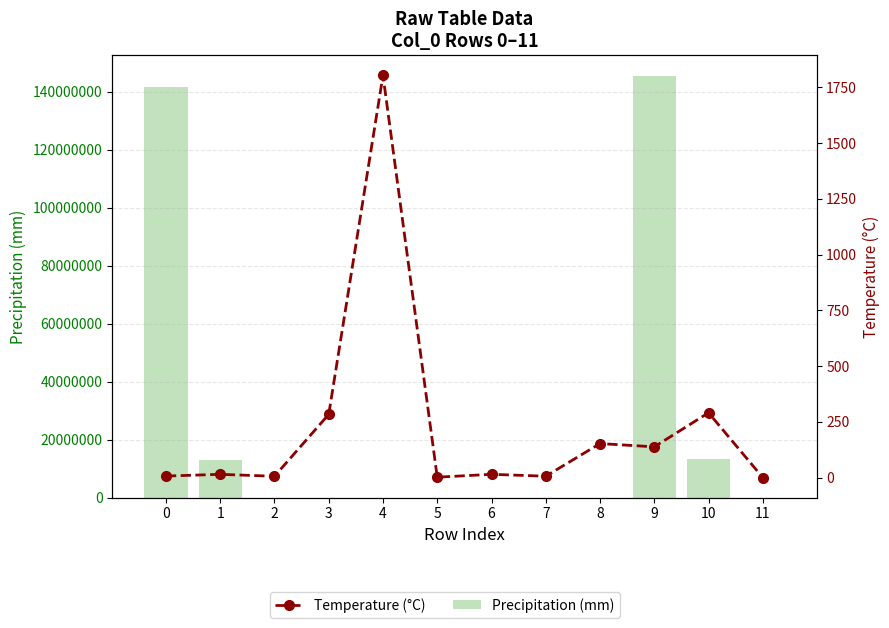

Which series has the largest total across all categories?

Precipitation (mm)